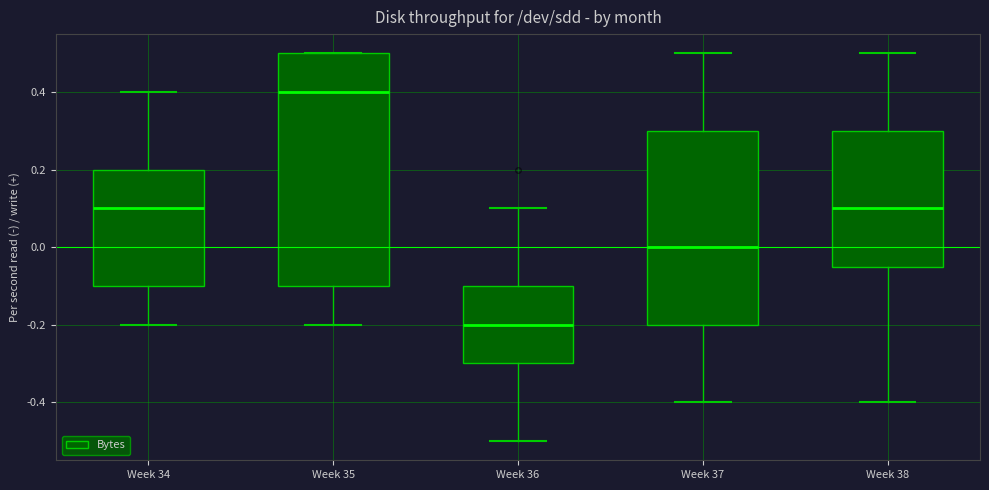

Which box is the tallest, from its lower edge to its upper edge?

Week 35